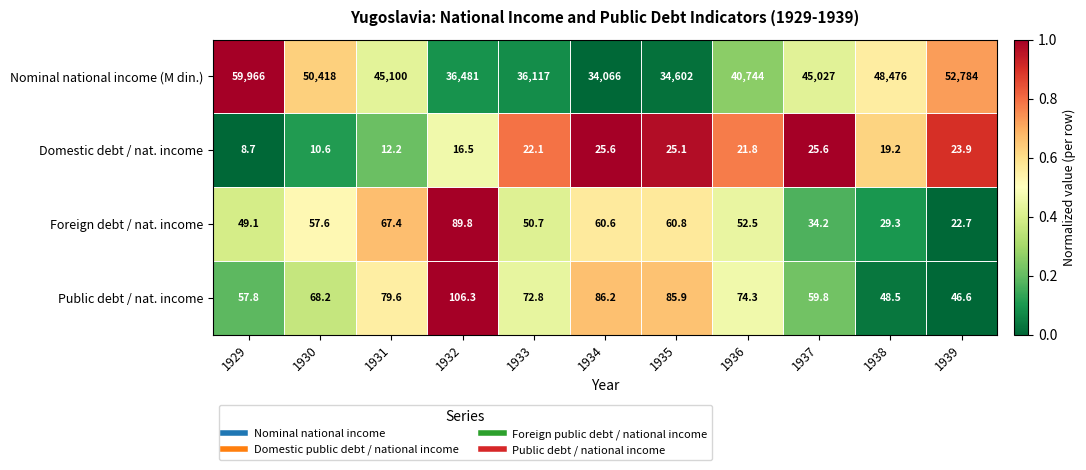

What is the difference between the Public debt / nat. income values at 1937 and 1929?

2.0